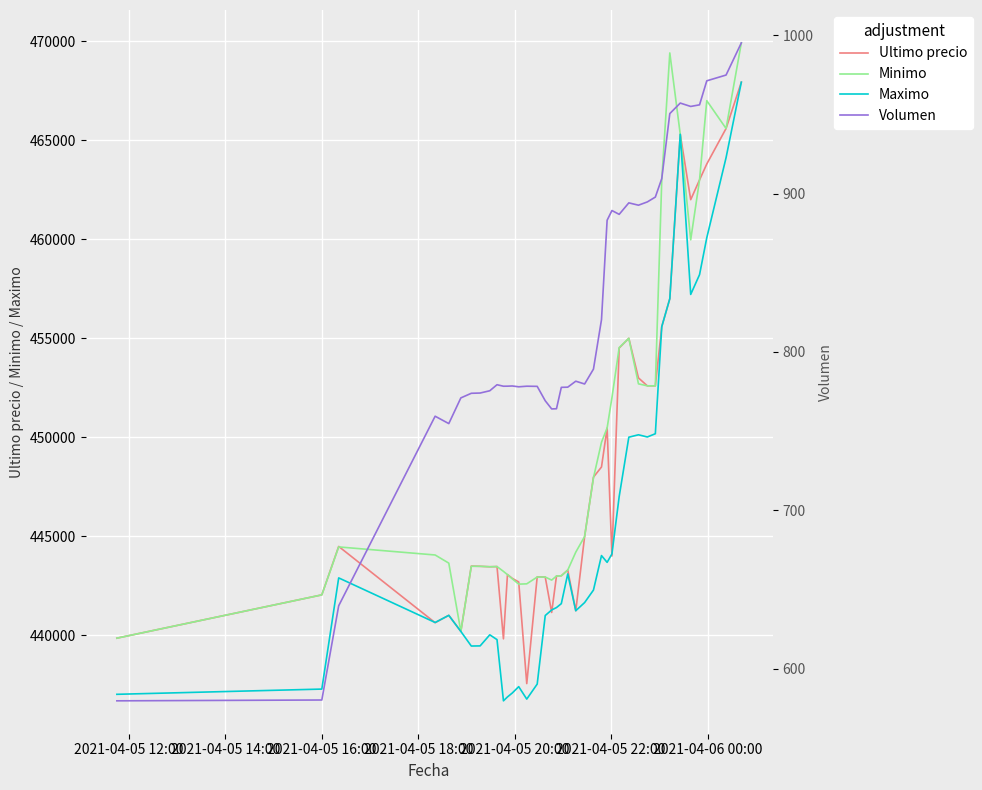

What is the maximum value for Maximo?

467932